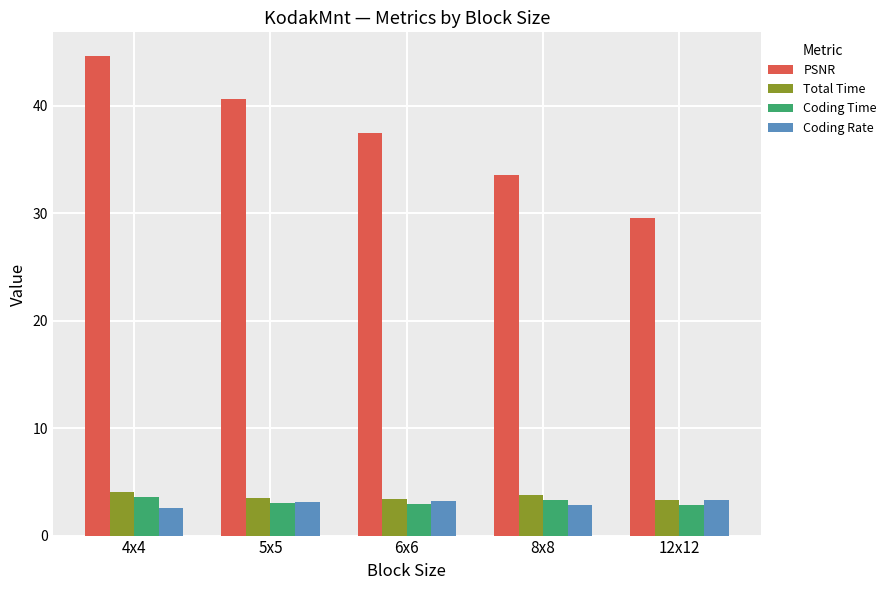

Are the bars grouped side by side (vs. stacked)?

Yes